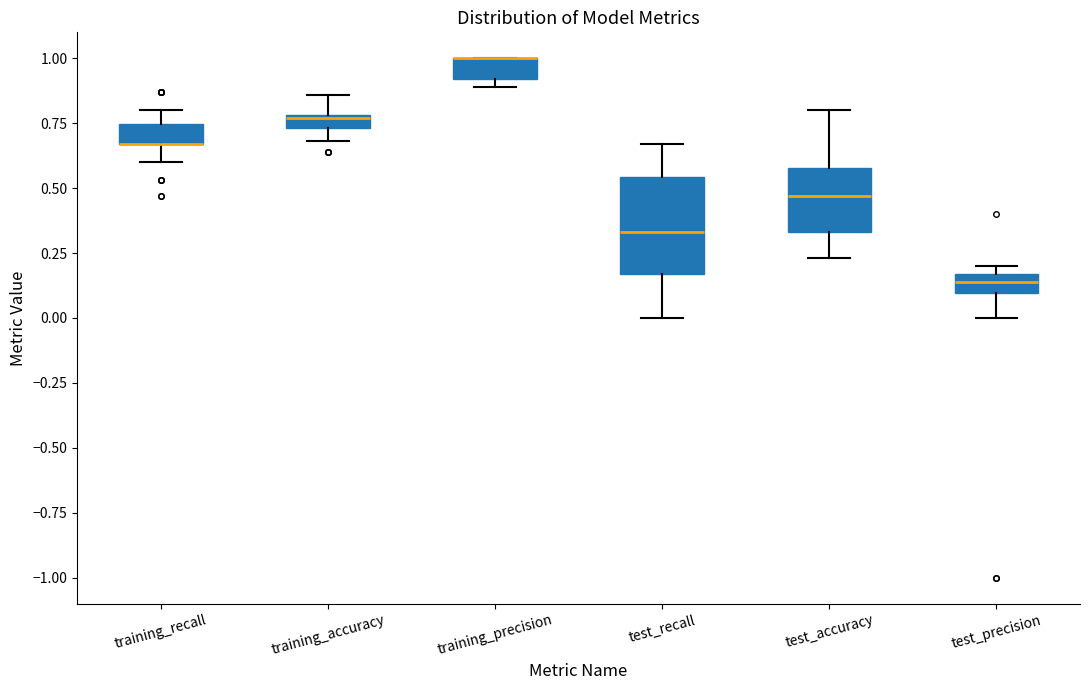

Which box is the tallest, from its lower edge to its upper edge?

test_recall